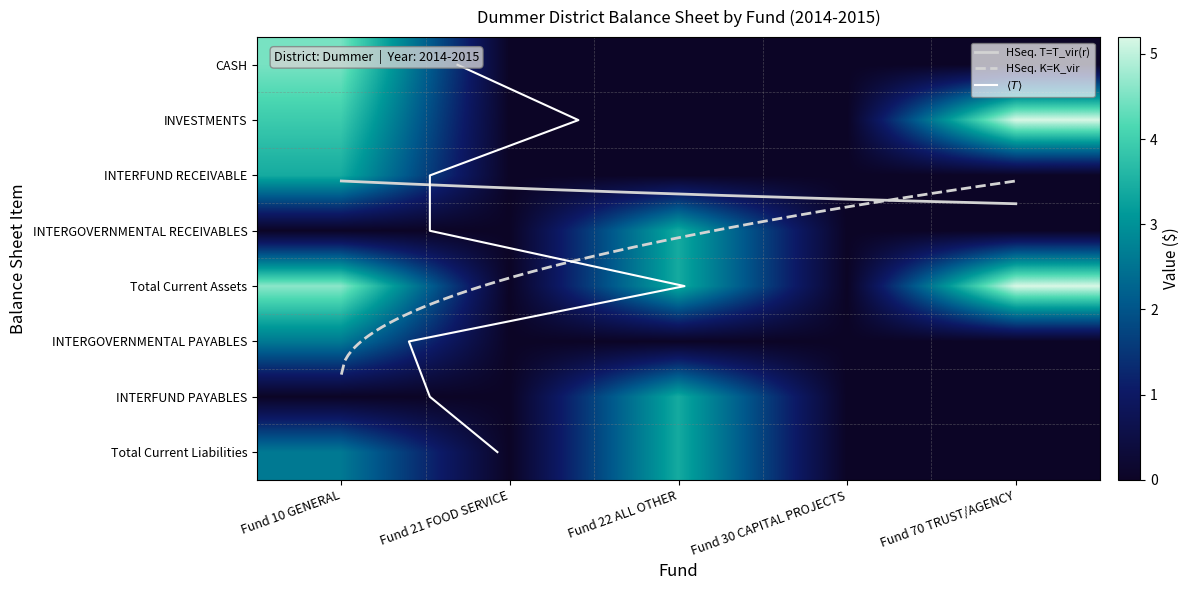

Between Fund 22 ALL OTHER and Fund 30 CAPITAL PROJECTS, which series saw the biggest shift?

INTERGOVERNMENTAL RECEIVABLES